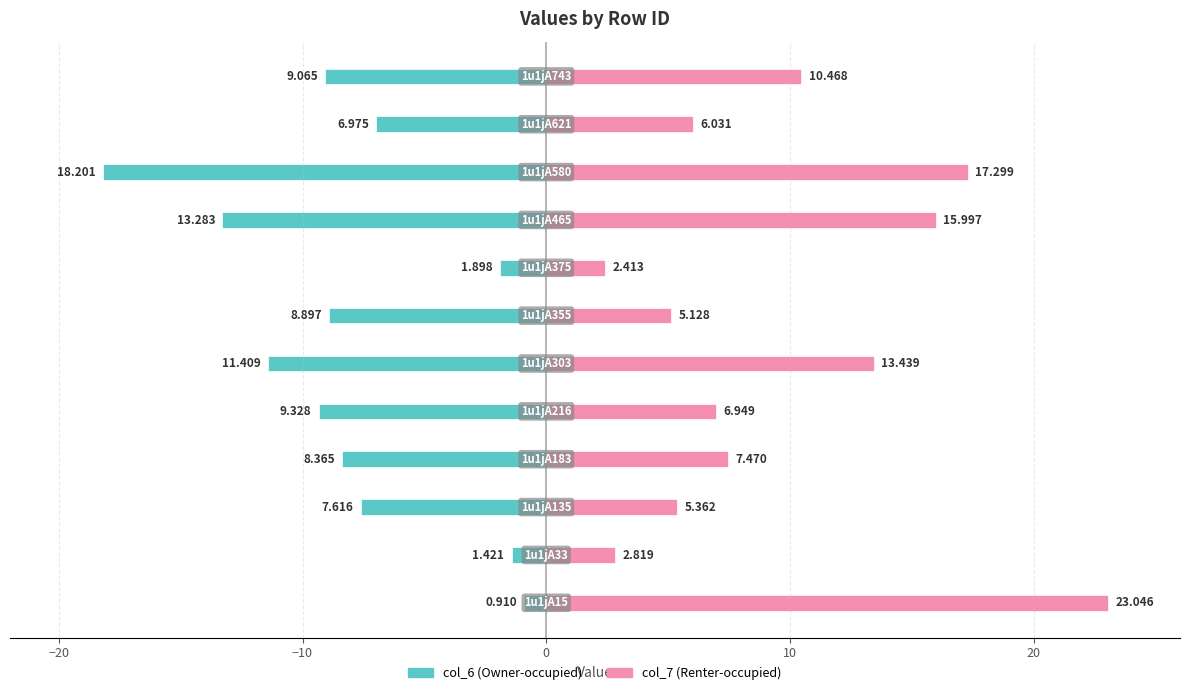

Is the value of col_6 at 7 greater than the value of col_7 at 7?

No